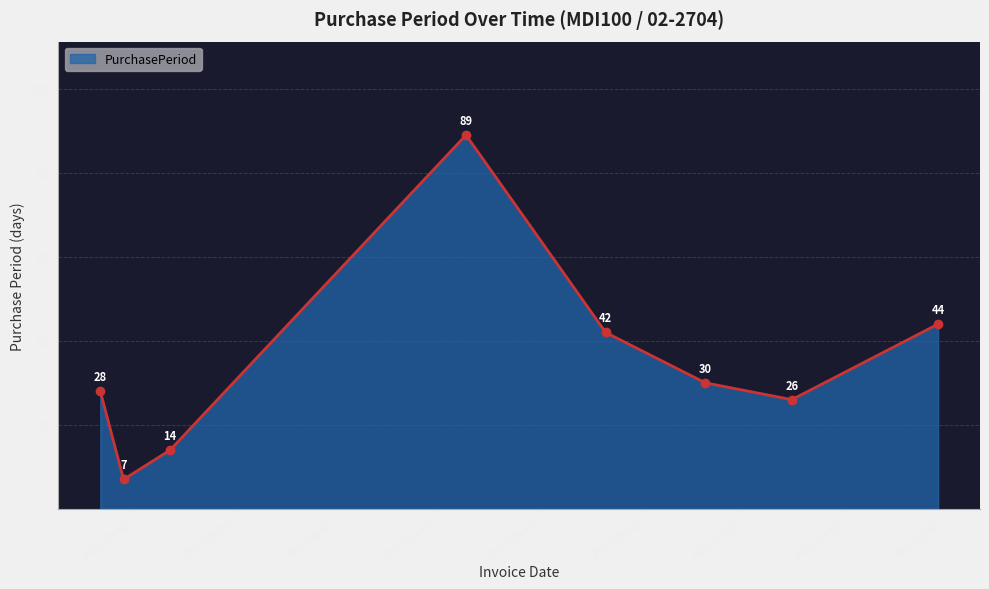

How many points are lower than both their immediate neighbors (excluding endpoints)?

2